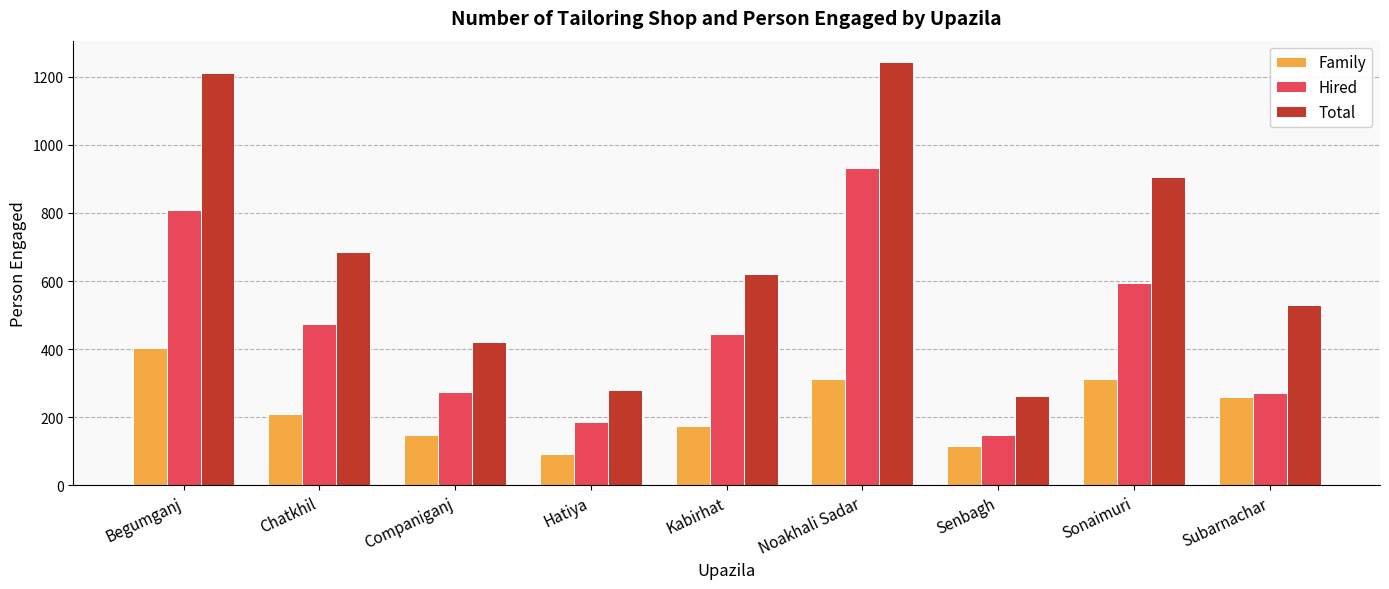

List the series in order of their overall mean, lowest first.

Family, Hired, Total